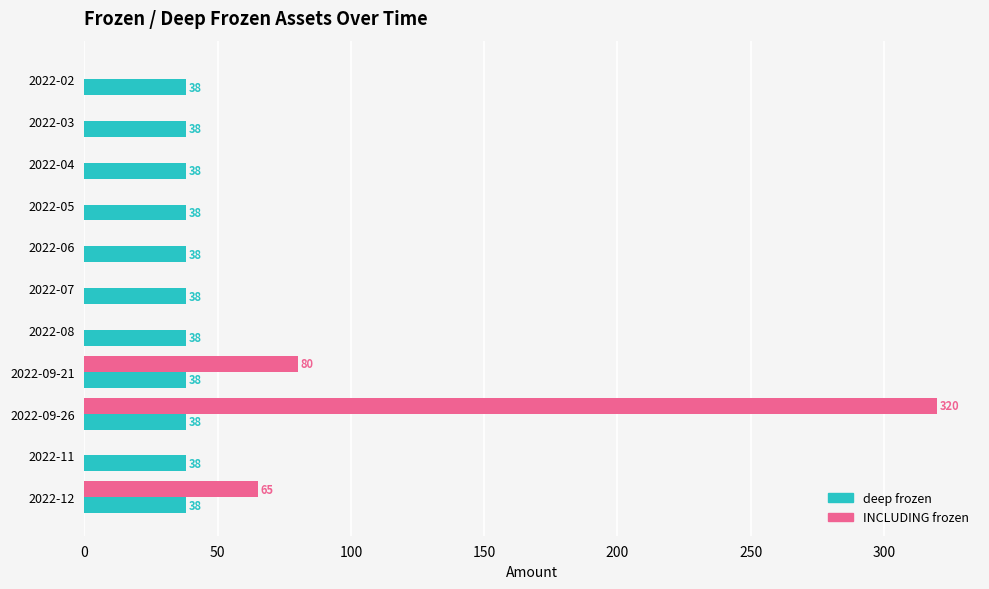

At which category is the sum across all series the highest?

2022-09-26